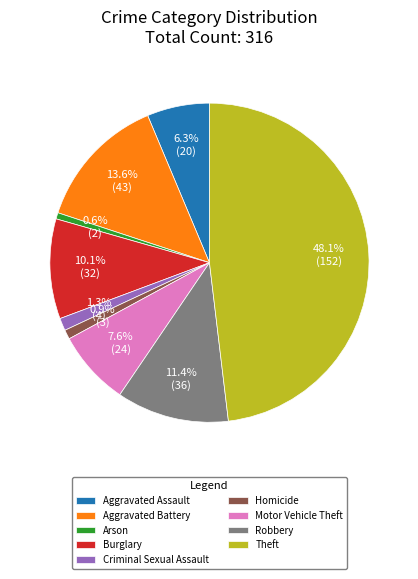

What percentage is the Homicide slice, to the nearest percent?

1%